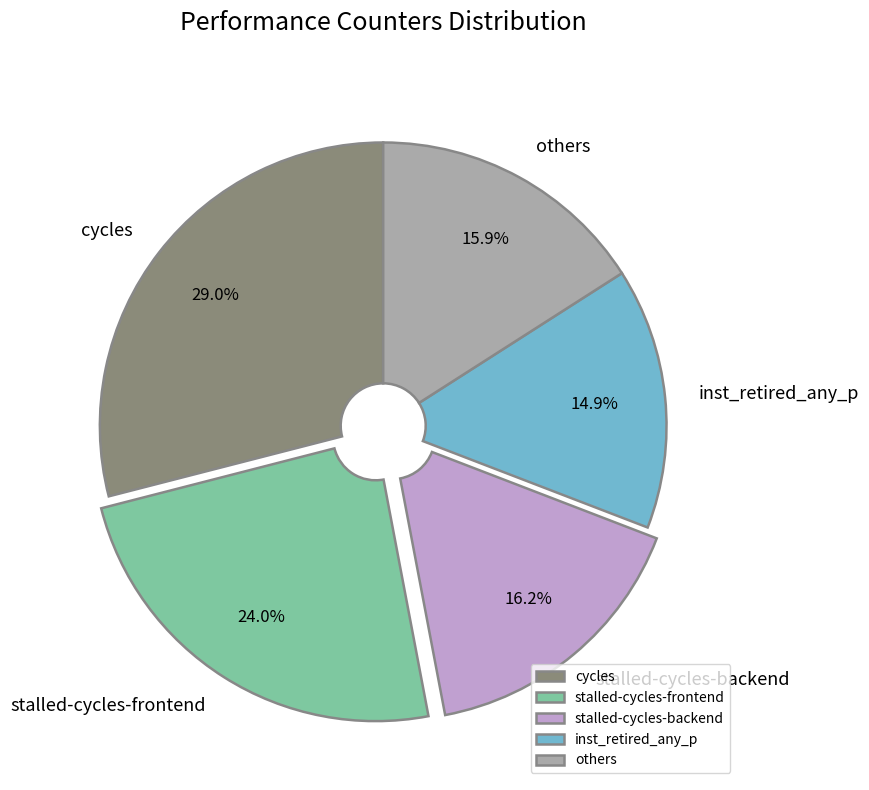

Approximately how many times larger is the value at others compared to stalled-cycles-frontend?

0.7